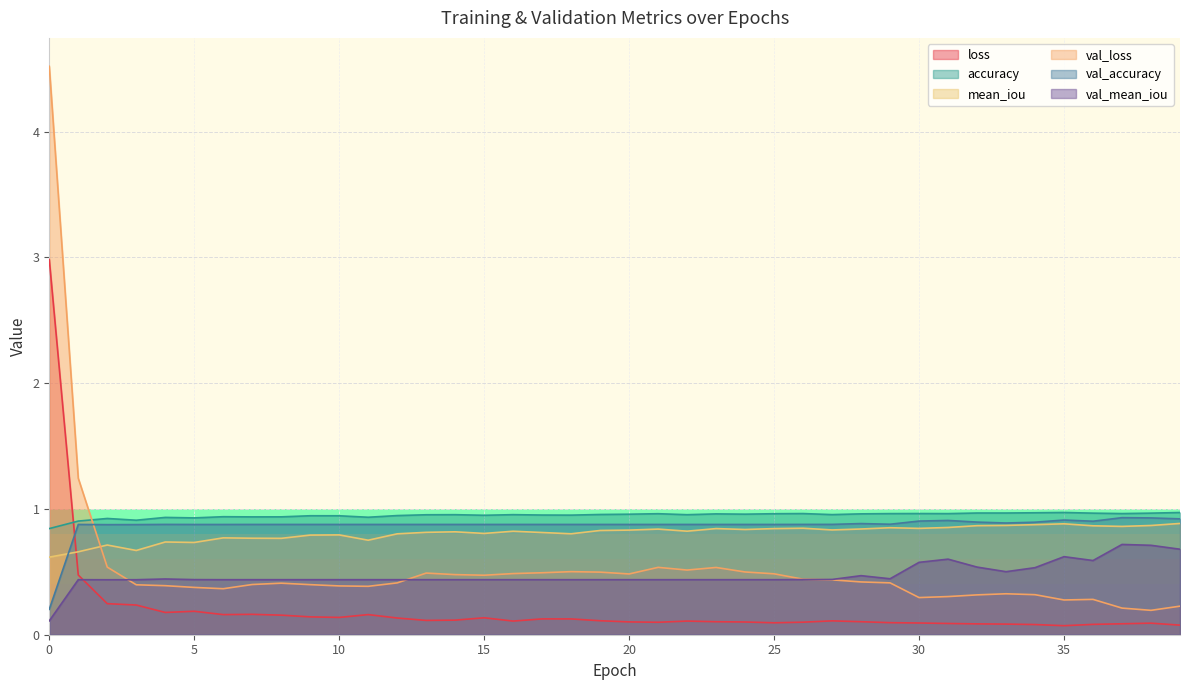

Reading right to left, list all the values displayed in this chart.

loss: 0.1	0.1	0.1	0.1	0.1	0.1	0.1	0.1	0.1	0.1	0.1	0.1	0.1	0.1	0.1	0.1	0.1	0.1	0.1	0.1	0.1	0.1	0.1	0.1	0.1	0.1	0.1	0.1	0.2	0.1	0.1	0.2	0.2	0.2	0.2	0.2	0.2	0.2	0.5	3.0
accuracy: 1.0	1.0	1.0	1.0	1.0	1.0	1.0	1.0	1.0	1.0	1.0	1.0	1.0	1.0	1.0	1.0	1.0	1.0	1.0	1.0	1.0	1.0	1.0	1.0	0.9	1.0	1.0	0.9	0.9	0.9	0.9	0.9	0.9	0.9	0.9	0.9	0.9	0.9	0.9	0.8
mean_iou: 0.9	0.9	0.9	0.9	0.9	0.9	0.9	0.9	0.9	0.8	0.9	0.8	0.8	0.8	0.8	0.8	0.8	0.8	0.8	0.8	0.8	0.8	0.8	0.8	0.8	0.8	0.8	0.8	0.8	0.8	0.8	0.8	0.8	0.8	0.7	0.7	0.7	0.7	0.7	0.6
val_loss: 0.2	0.2	0.2	0.3	0.3	0.3	0.3	0.3	0.3	0.3	0.4	0.4	0.4	0.4	0.5	0.5	0.5	0.5	0.5	0.5	0.5	0.5	0.5	0.5	0.5	0.5	0.5	0.4	0.4	0.4	0.4	0.4	0.4	0.4	0.4	0.4	0.4	0.5	1.2	4.5
val_accuracy: 0.9	0.9	0.9	0.9	0.9	0.9	0.9	0.9	0.9	0.9	0.9	0.9	0.9	0.9	0.9	0.9	0.9	0.9	0.9	0.9	0.9	0.9	0.9	0.9	0.9	0.9	0.9	0.9	0.9	0.9	0.9	0.9	0.9	0.9	0.9	0.9	0.9	0.9	0.9	0.2
val_mean_iou: 0.7	0.7	0.7	0.6	0.6	0.5	0.5	0.5	0.6	0.6	0.4	0.5	0.4	0.4	0.4	0.4	0.4	0.4	0.4	0.4	0.4	0.4	0.4	0.4	0.4	0.4	0.4	0.4	0.4	0.4	0.4	0.4	0.4	0.4	0.4	0.4	0.4	0.4	0.4	0.1